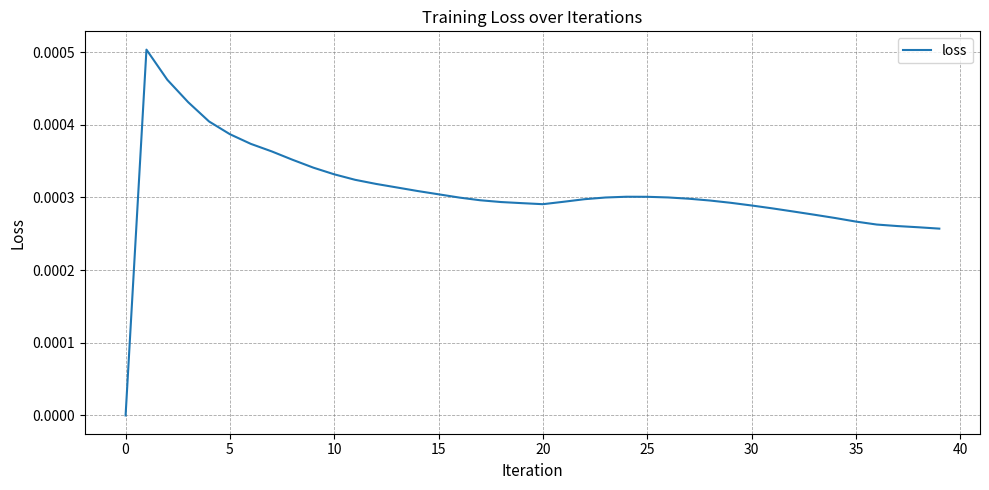

Does the chart display data point markers on the line(s)?

No